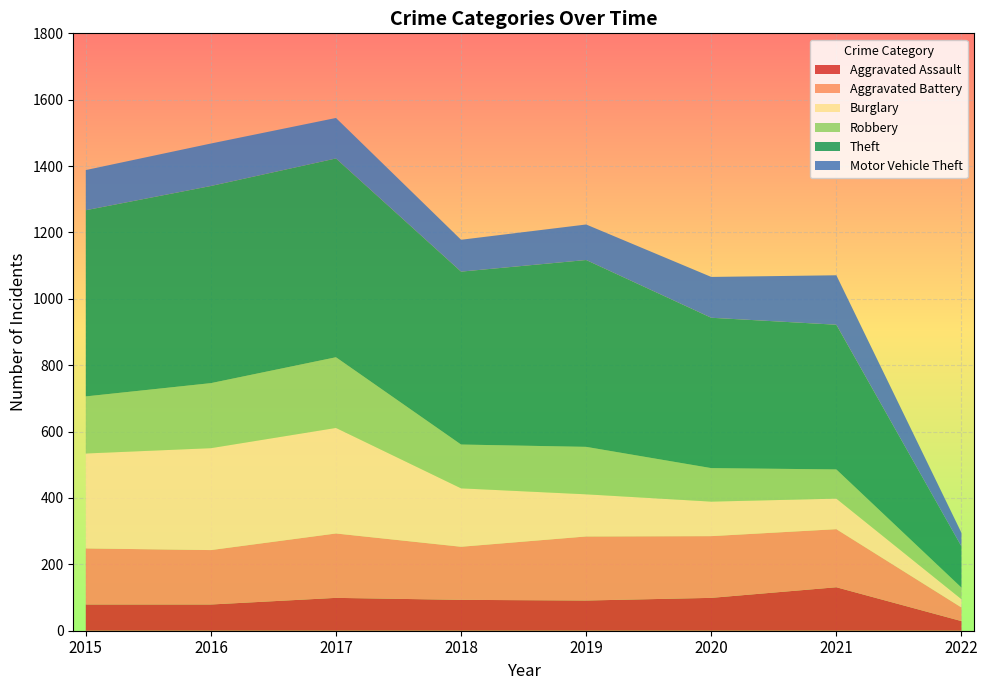

Reading left to right, transcribe all the data shown in this chart.

Aggravated Assault: 2015=79	2016=79	2017=99	2018=93	2019=91	2020=99	2021=131	2022=29
Aggravated Battery: 2015=169	2016=164	2017=194	2018=160	2019=193	2020=186	2021=175	2022=41
Burglary: 2015=286	2016=307	2017=318	2018=176	2019=127	2020=104	2021=92	2022=25
Robbery: 2015=172	2016=196	2017=213	2018=132	2019=143	2020=101	2021=88	2022=35
Theft: 2015=561	2016=594	2017=599	2018=521	2019=563	2020=453	2021=436	2022=124
Motor Vehicle Theft: 2015=121	2016=128	2017=122	2018=96	2019=107	2020=123	2021=149	2022=41